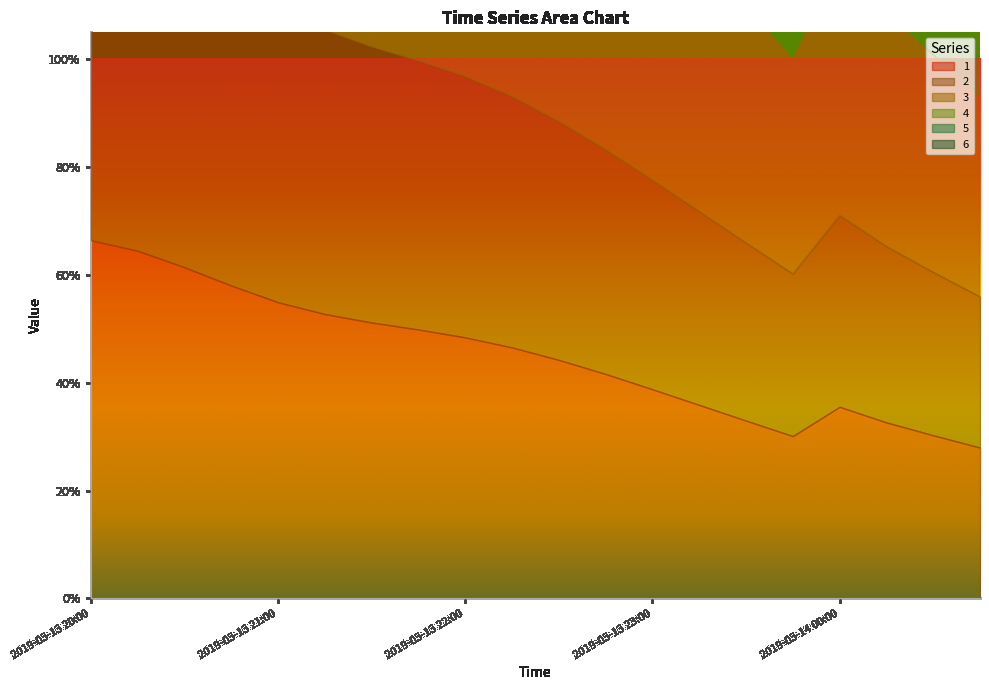

Does the chart have visible grid lines?

No